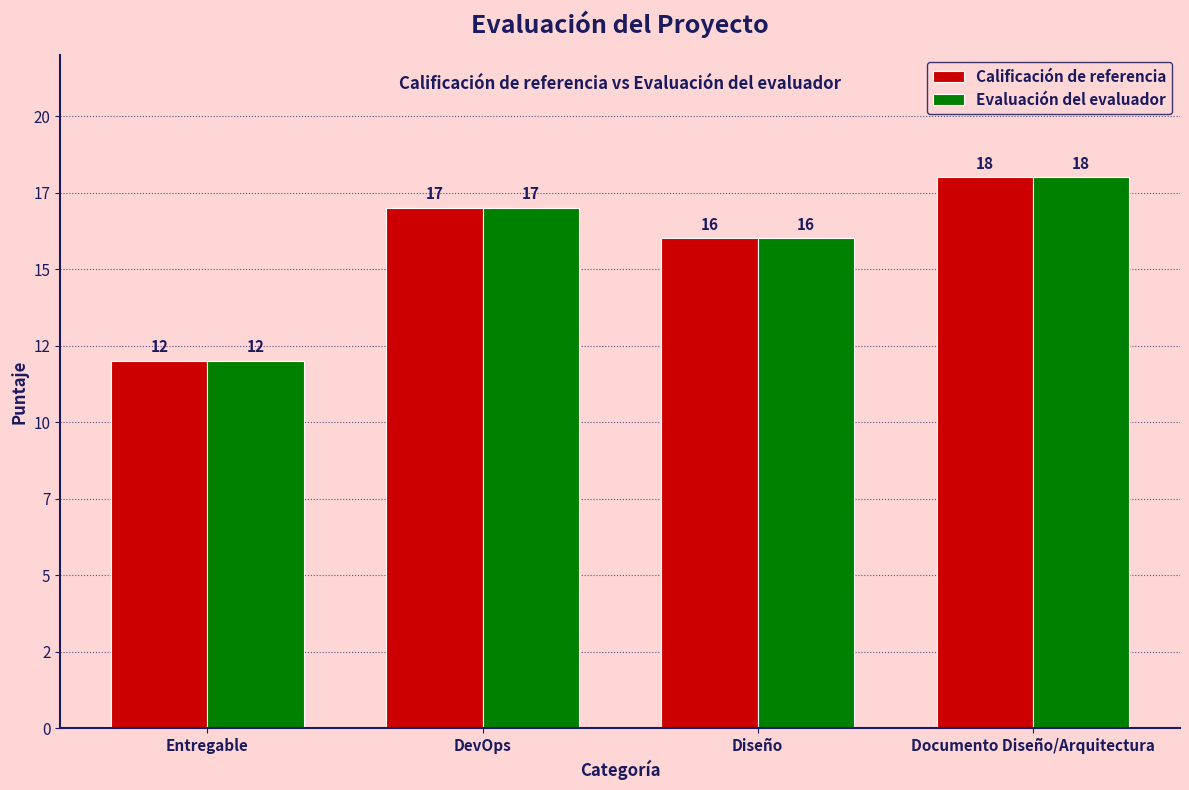

Which series changed the most between DevOps and Documento Diseño/Arquitectura?

Calificación de referencia